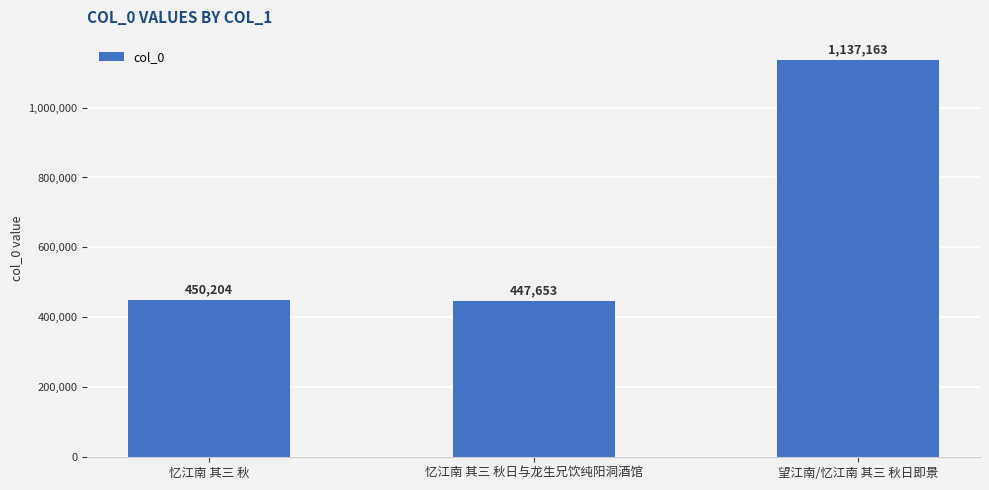

What is the greatest value displayed?

1137163